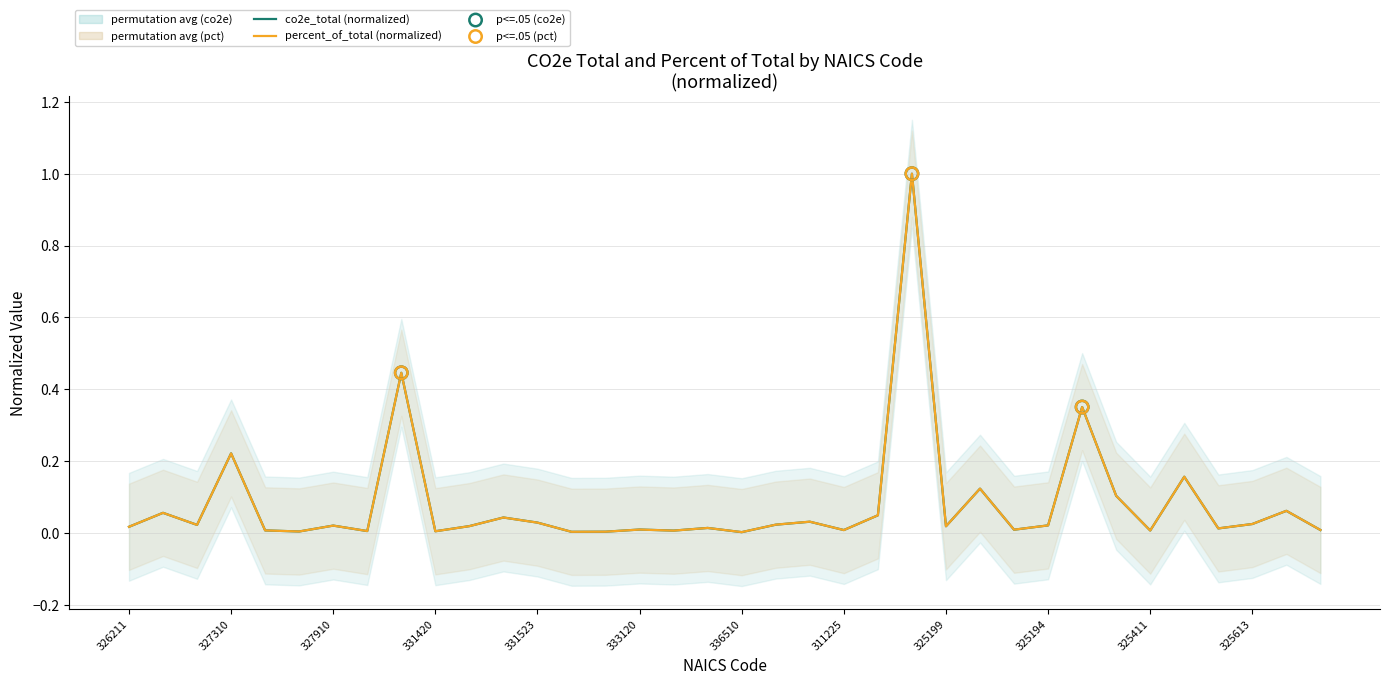

What are all the series names shown in the legend?

co2e_total, percent_of_total